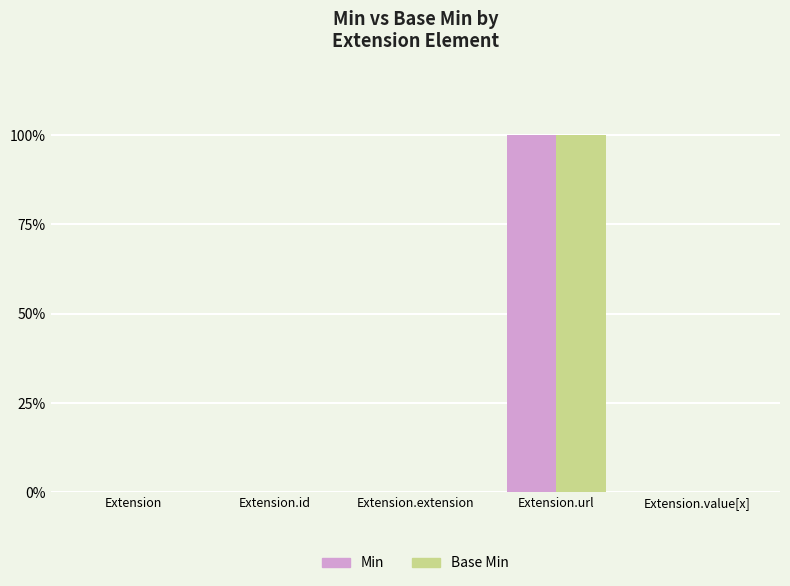

What are all the series names shown in the legend?

Min, Base Min